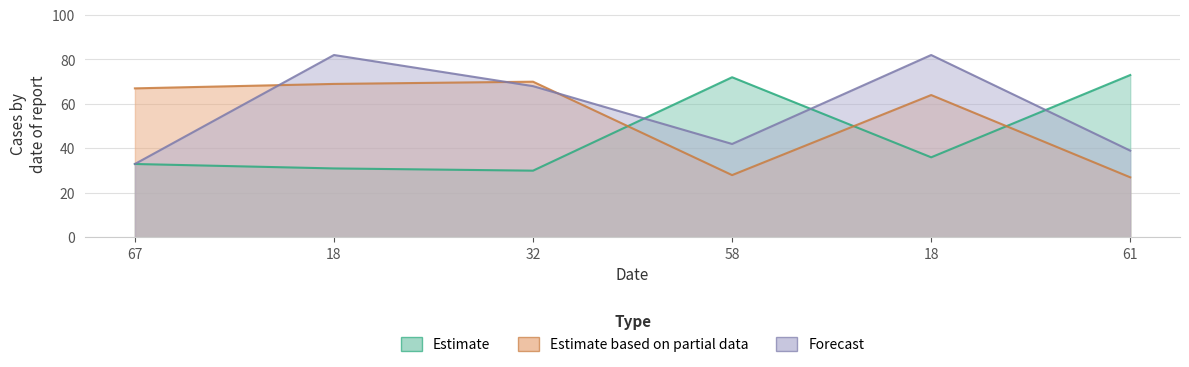

At which category is the sum across all series the highest?

18